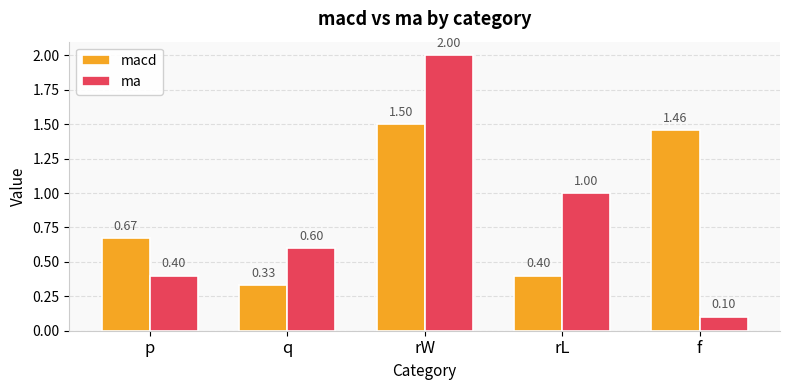

At rW, list the series in order from largest to smallest.

ma, macd